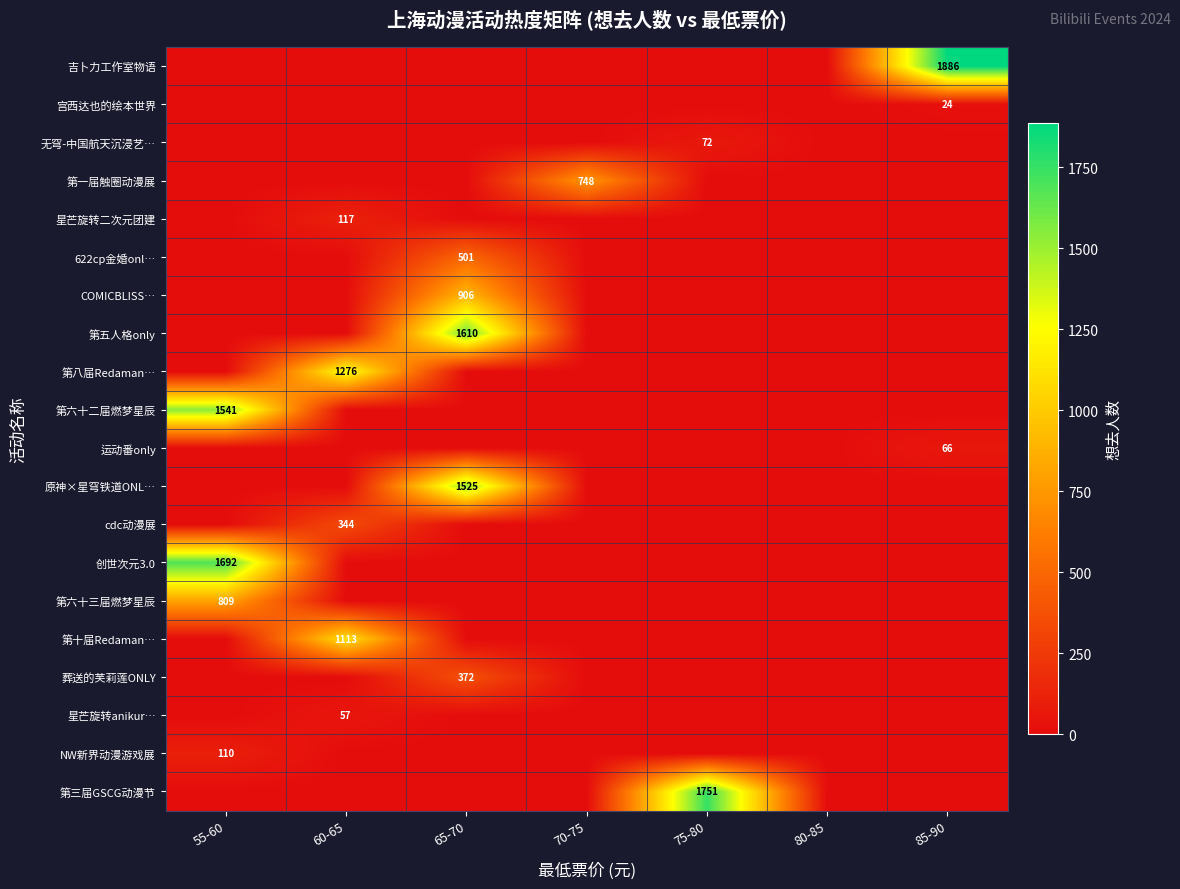

What is the maximum value for 宫西达也的绘本世界?

24